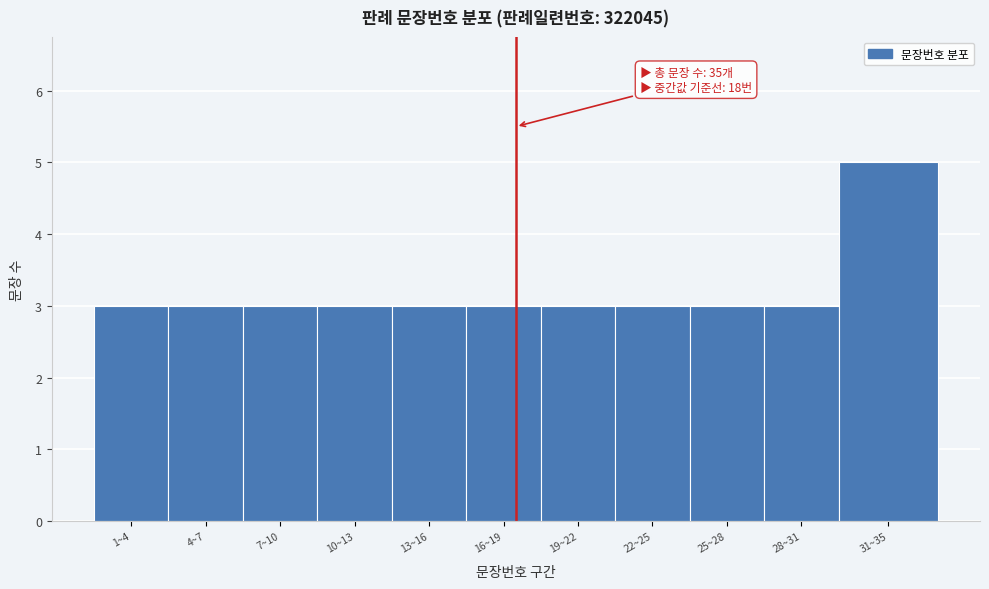

Reading left to right, list all the values displayed in this chart.

3	3	3	3	3	3	3	3	3	3	5